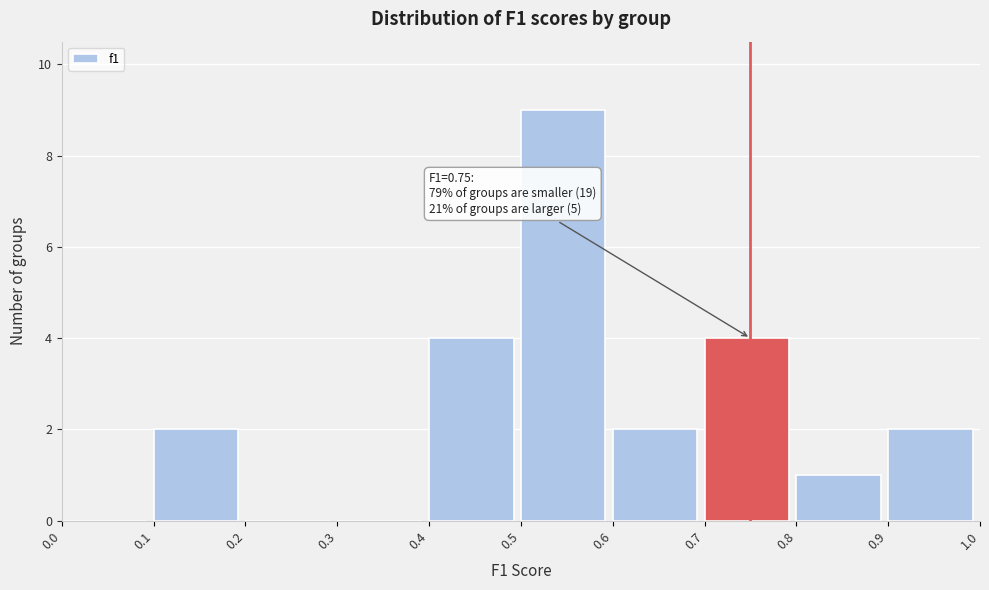

Over which range of the x-axis is the bar tallest?

0.5 to 0.6